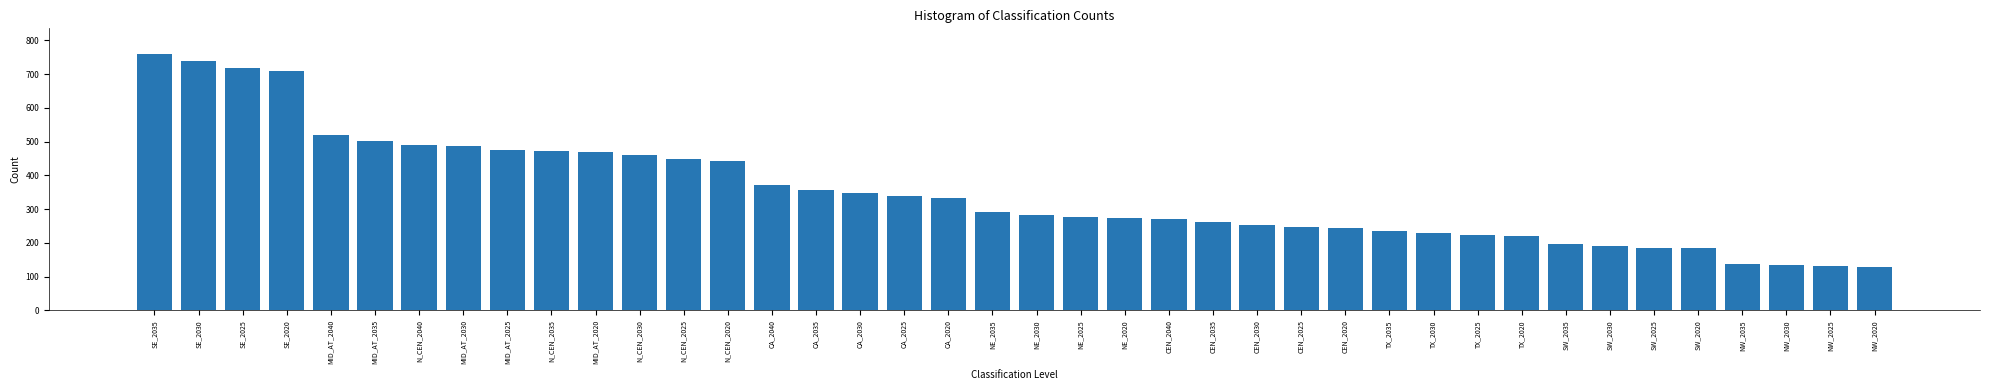

The chart shows a value of 144.1 at CA_2020. True or false?

False